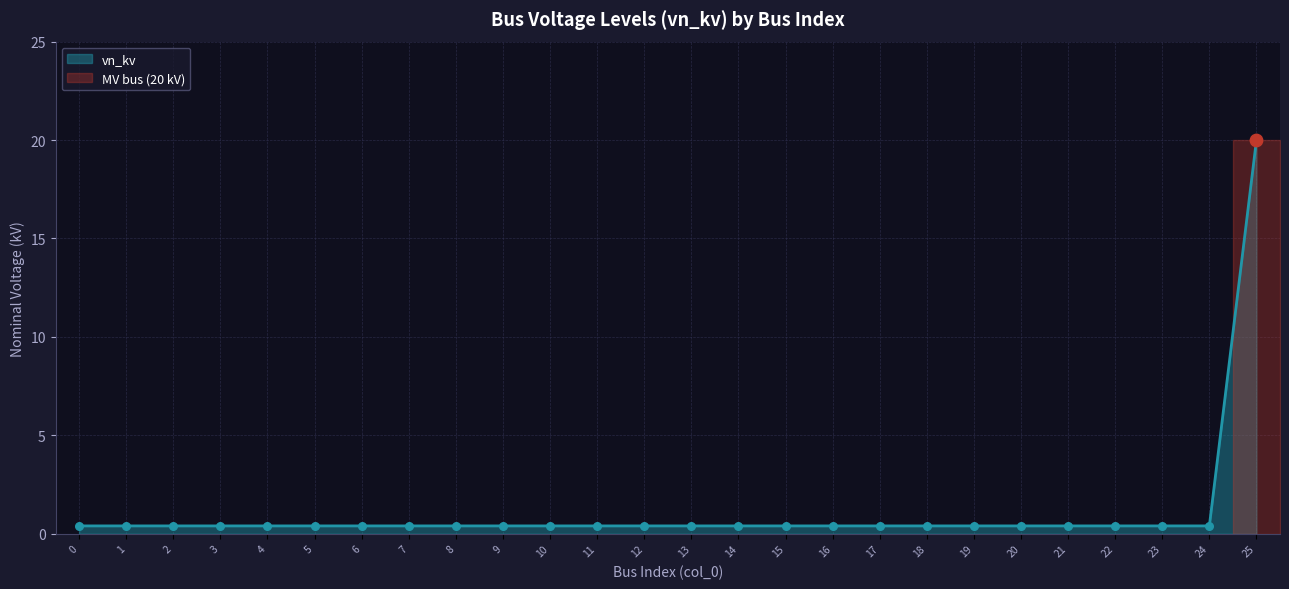

Between 20 and 3, which is larger?

20